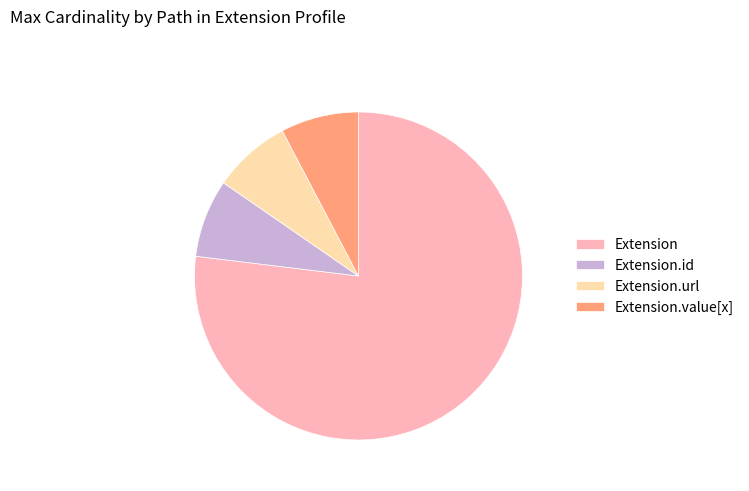

What is the largest slice in the pie chart?

Extension